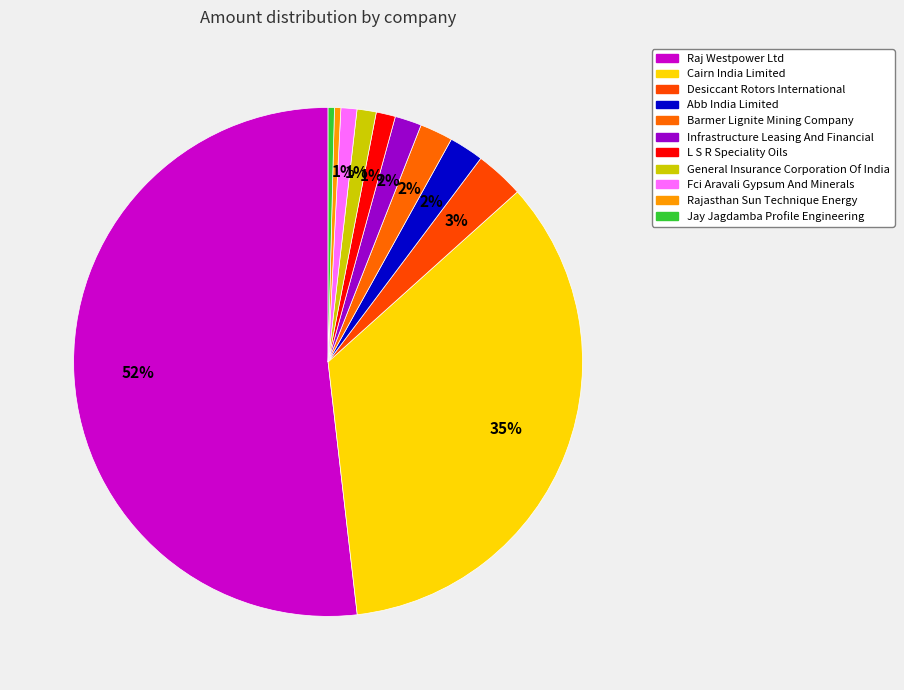

How many slices are in this pie chart?

11